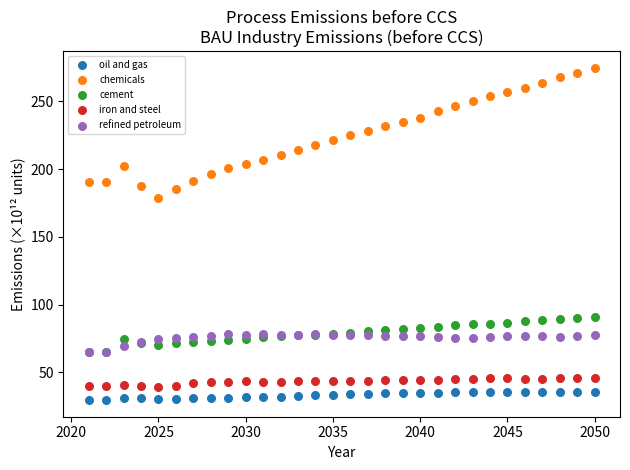

Across all series, what Y value is closest to 152?

178.5